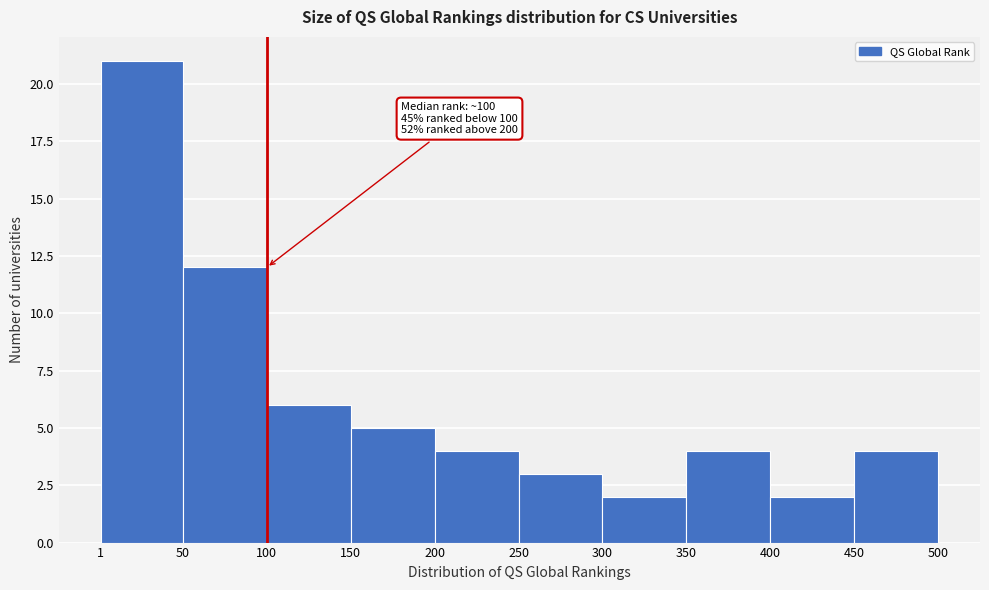

Over which range of the x-axis is the bar tallest?

1 to 50